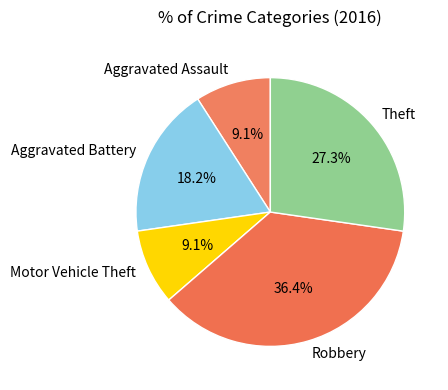

To the nearest percent, what is the difference between the Motor Vehicle Theft and Aggravated Battery slice percentages?

9%